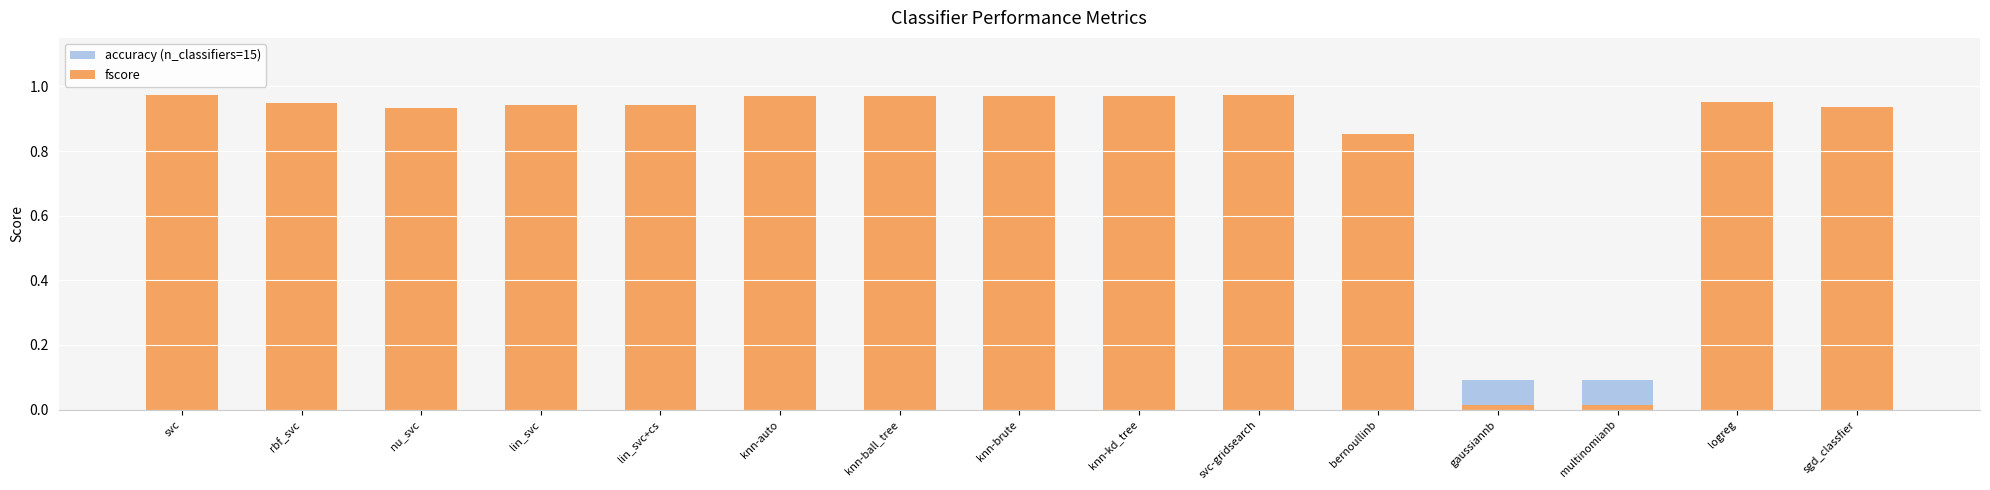

Is it true that fscore equals 0.9 at sgd_classfier?

True